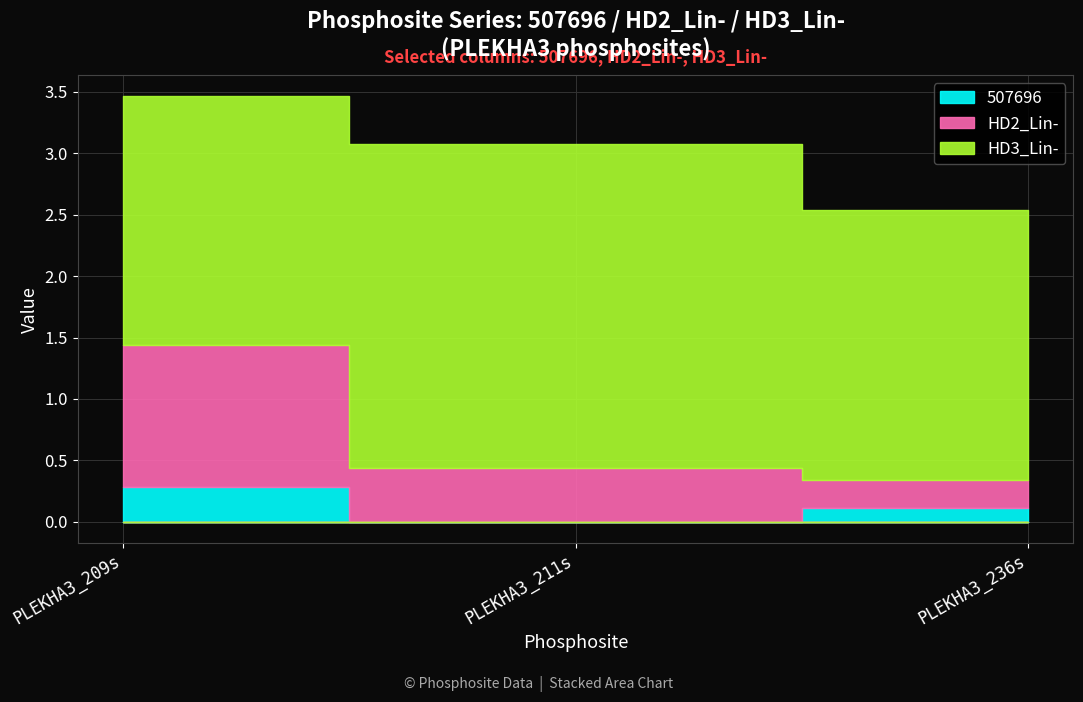

At which label is HD2_Lin- closest to 0?

PLEKHA3_236s